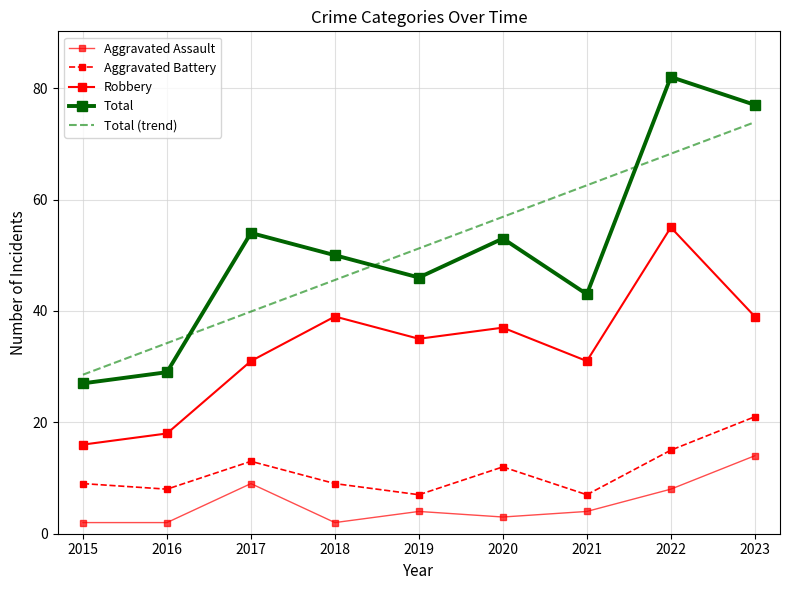

Between 2018 and 2020, which series saw the biggest shift?

Total (trend)